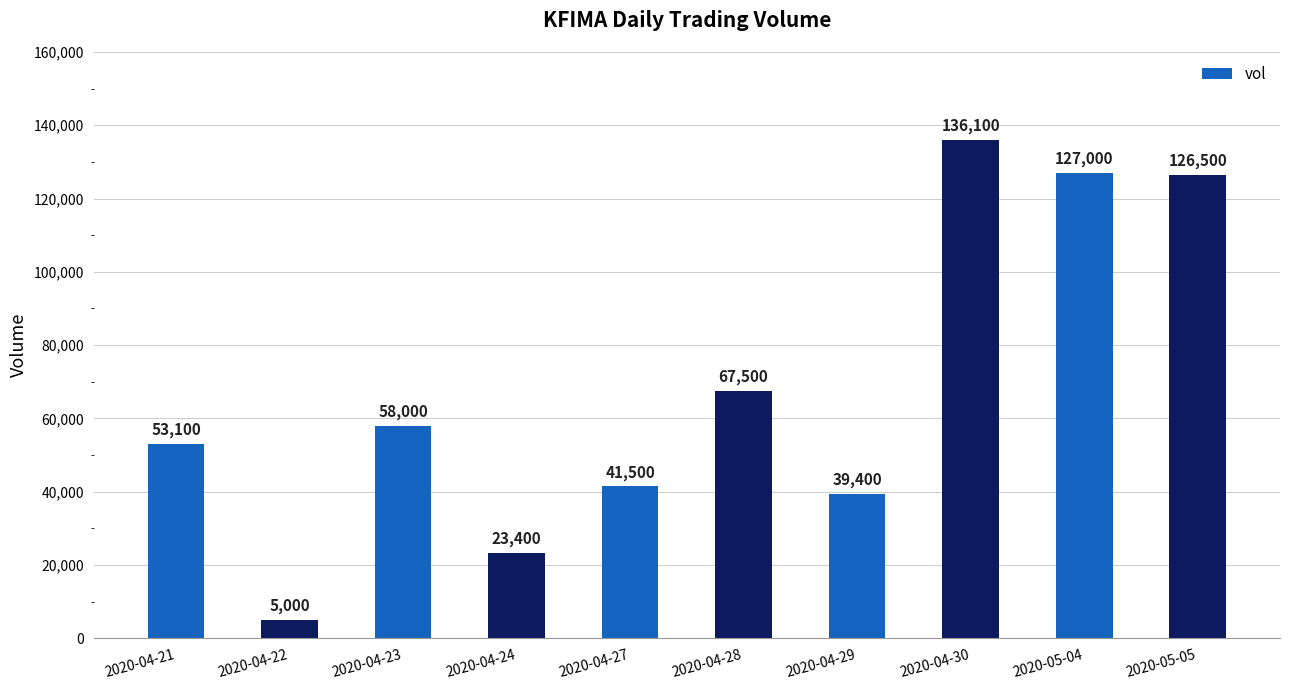

The chart shows a value of 5000 at 2020-04-22. True or false?

True